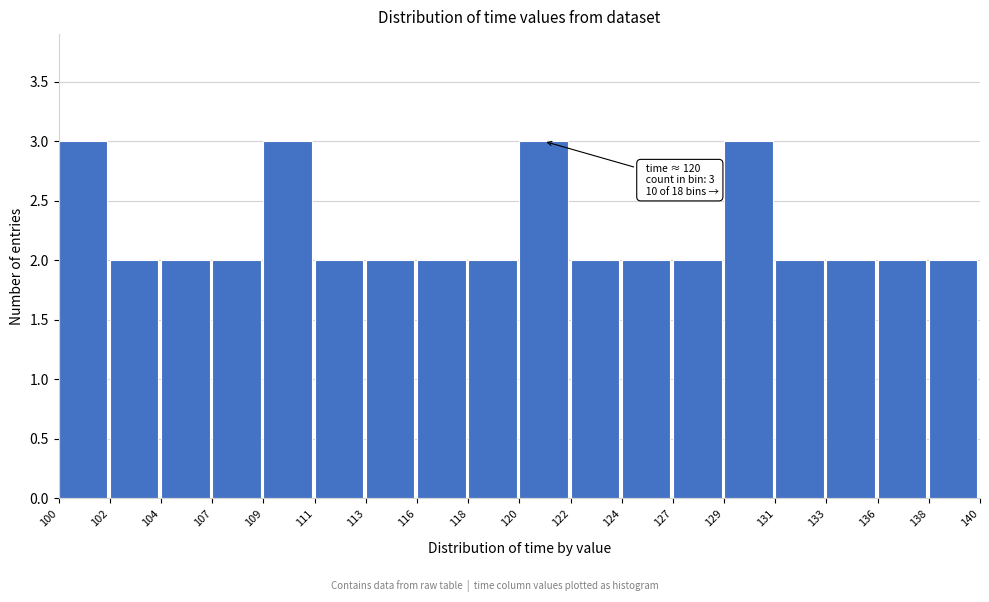

Reading right to left, what are all the values shown in this chart?

138=2	136=2	133=2	131=2	129=3	127=2	124=2	122=2	120=3	118=2	116=2	113=2	111=2	109=3	107=2	104=2	102=2	100=3